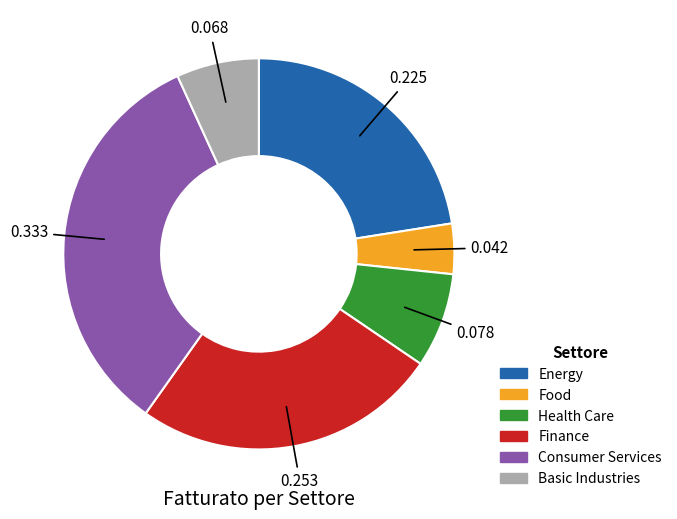

Count the number of slices in the pie.

6